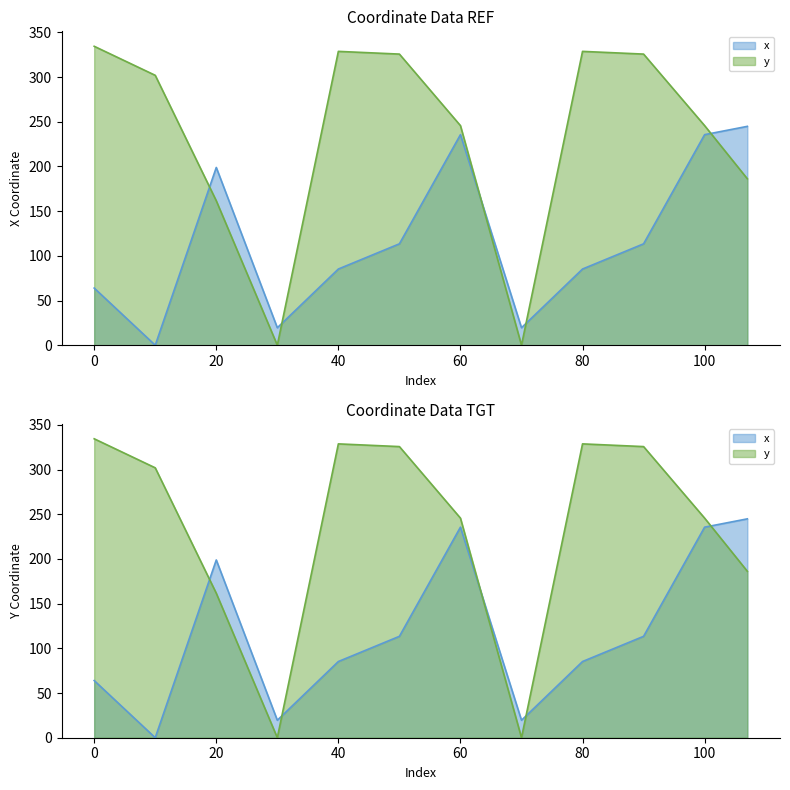

Reading right to left, transcribe all the data shown in this chart.

x: 244.9	235.6	113.4	85.2	19.5	235.6	113.4	85.2	19.5	198.9	0.0	64.0
y: 186.2	245.7	325.7	328.7	0.0	245.7	325.7	328.7	0.0	161.6	302.0	334.4